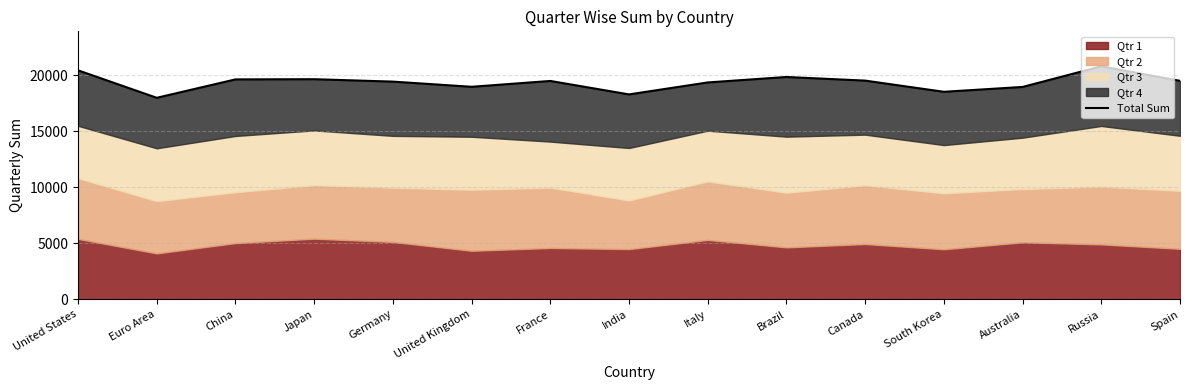

What is the smallest value displayed?

18002